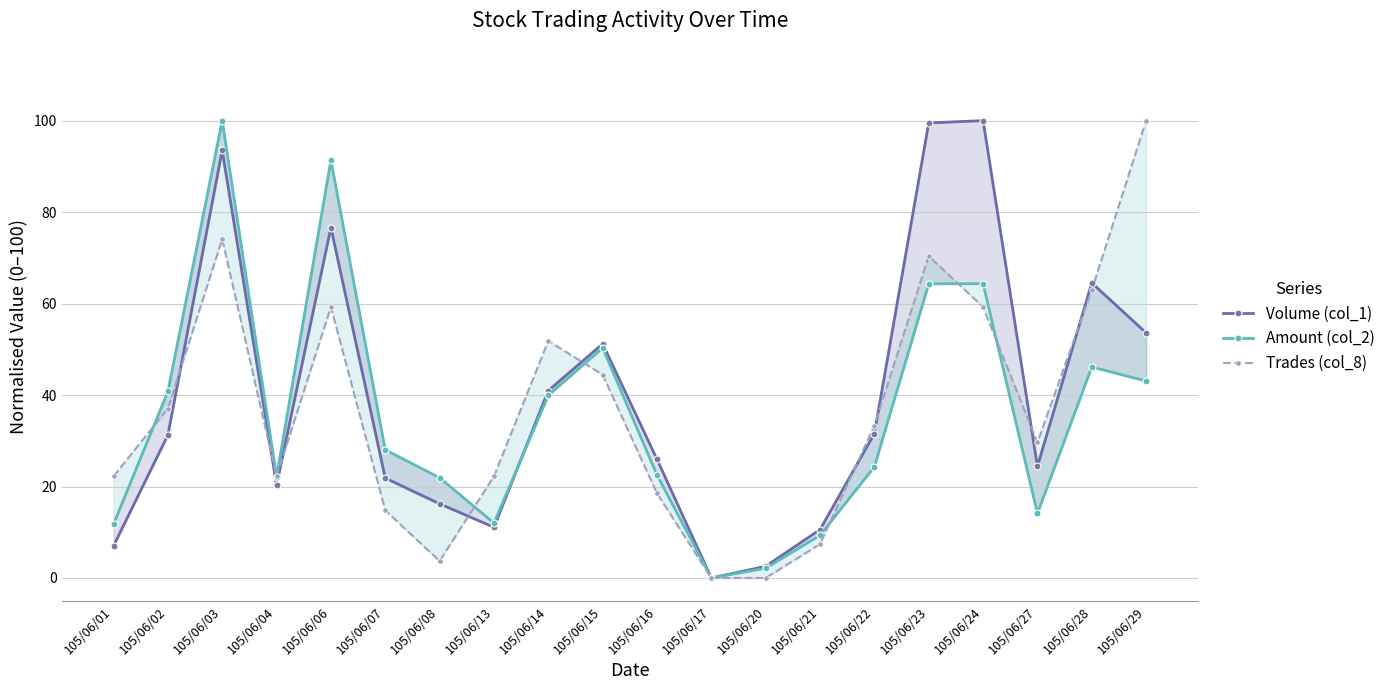

Where is Amount (col_2) nearest to the value 50?

105/06/15